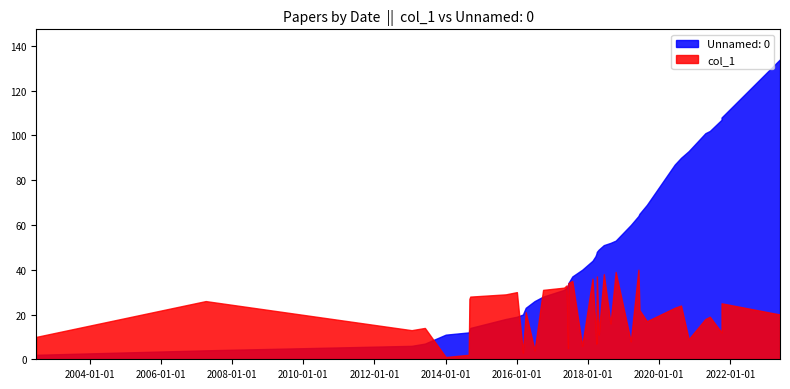

Is the value of Unnamed: 0 at 29 greater than the value of col_1 at 16?

Yes